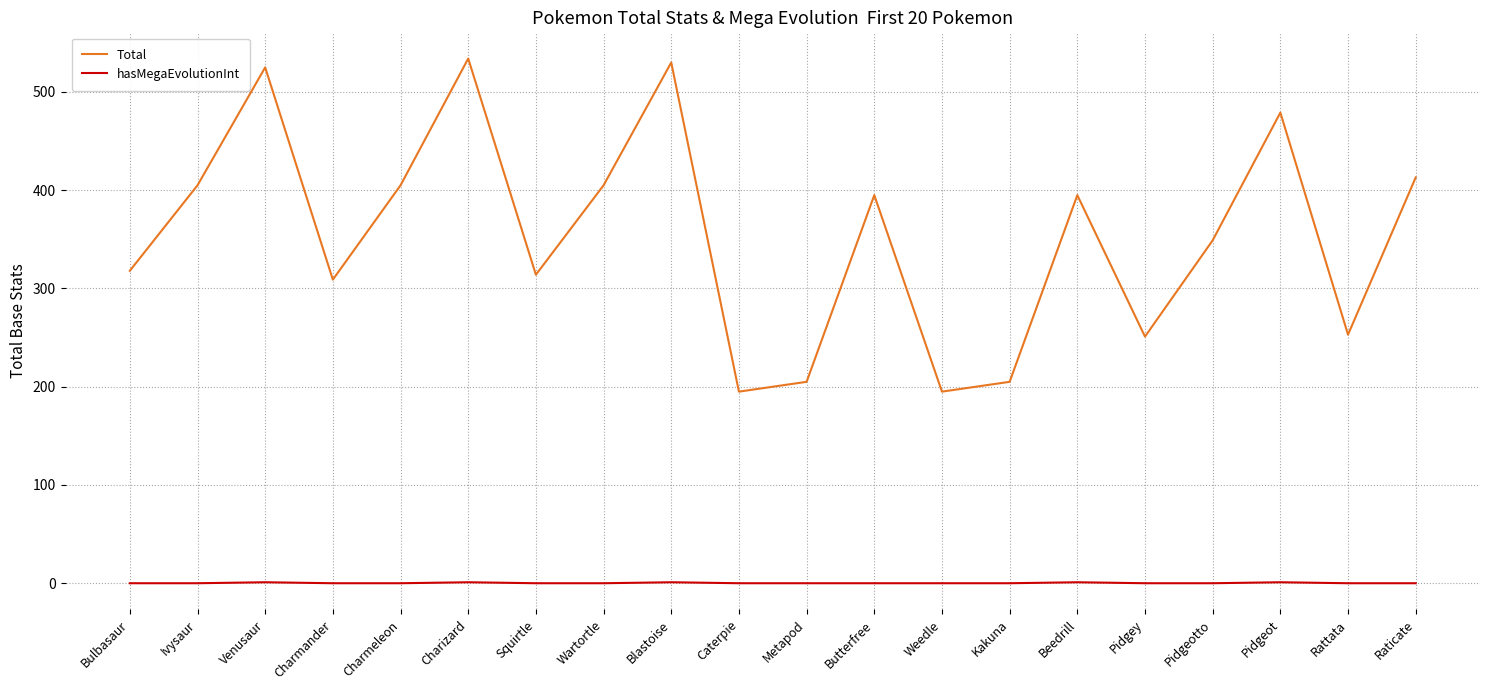

What is the highest value of the hasMegaEvolutionInt series?

1